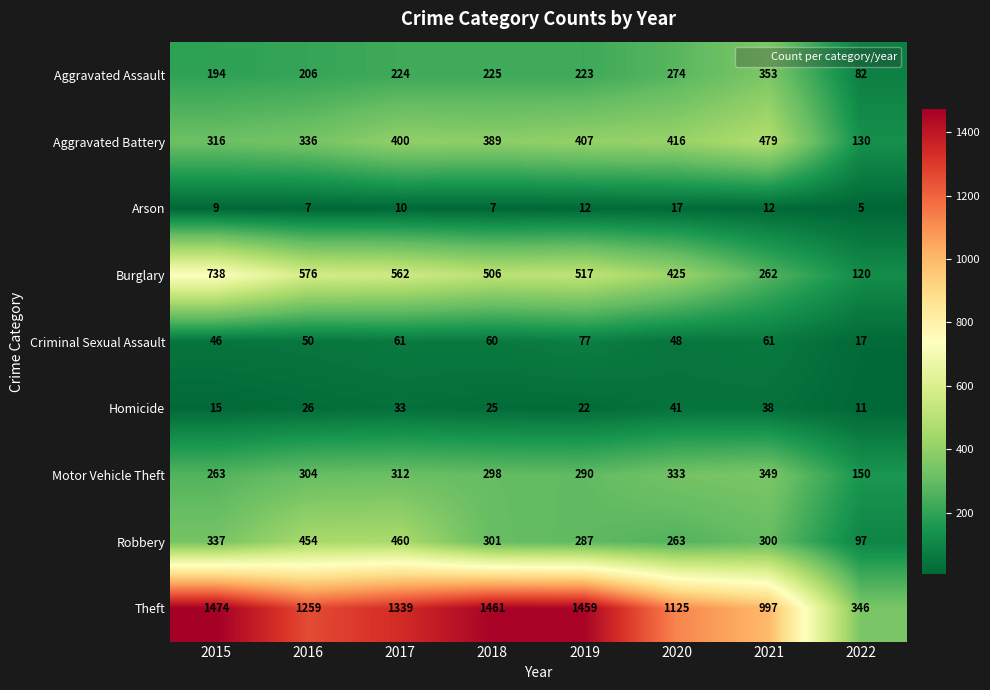

Which label corresponds to the smallest value in the chart?

2022